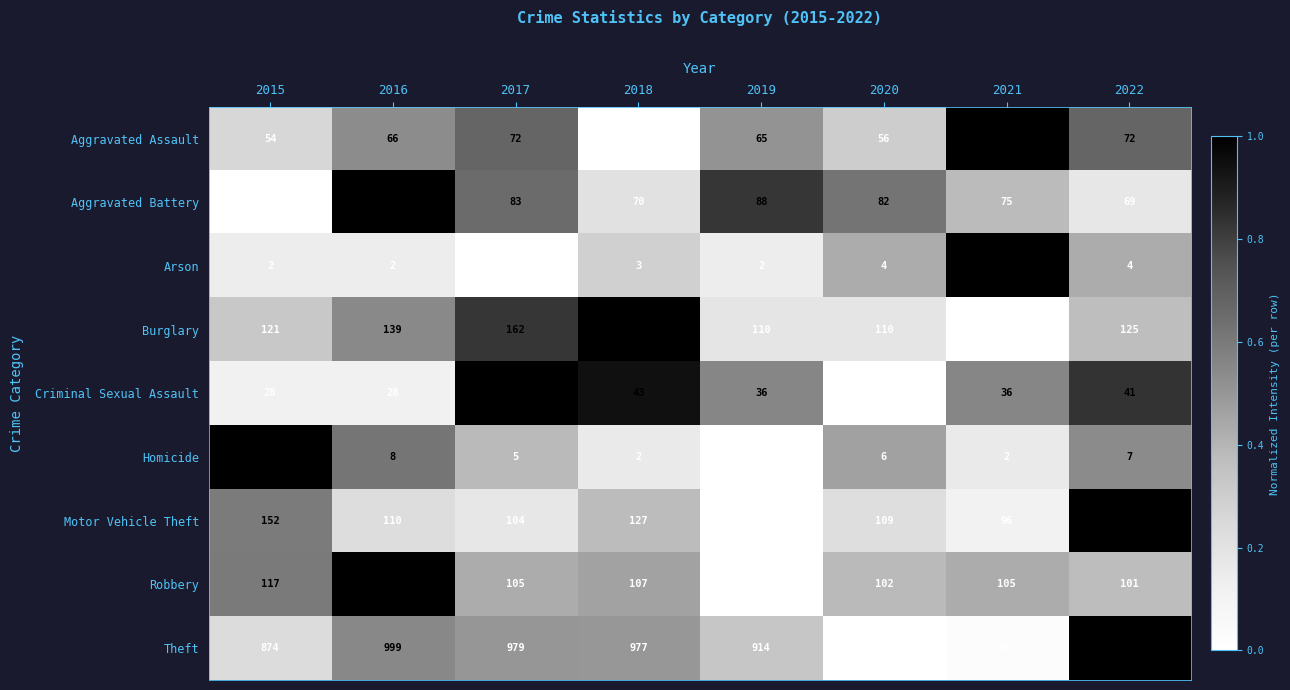

What is the average value of the Aggravated Battery series?

78